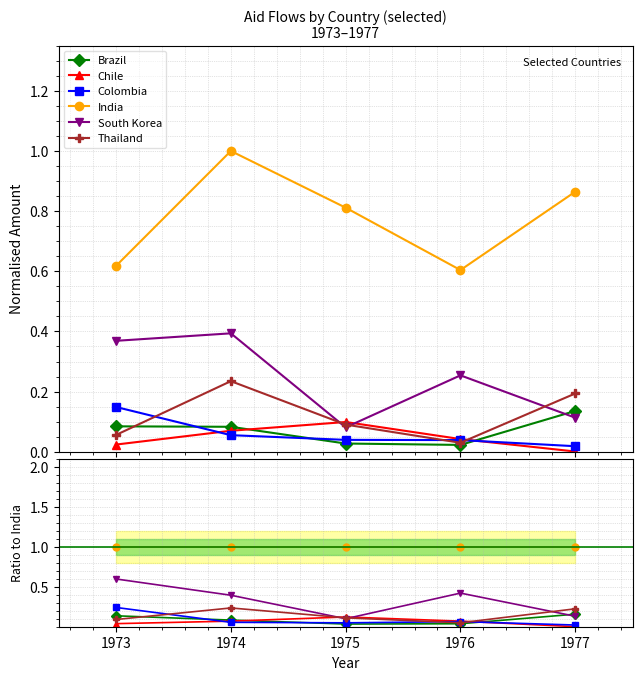

How many distinct data groups are displayed?

6